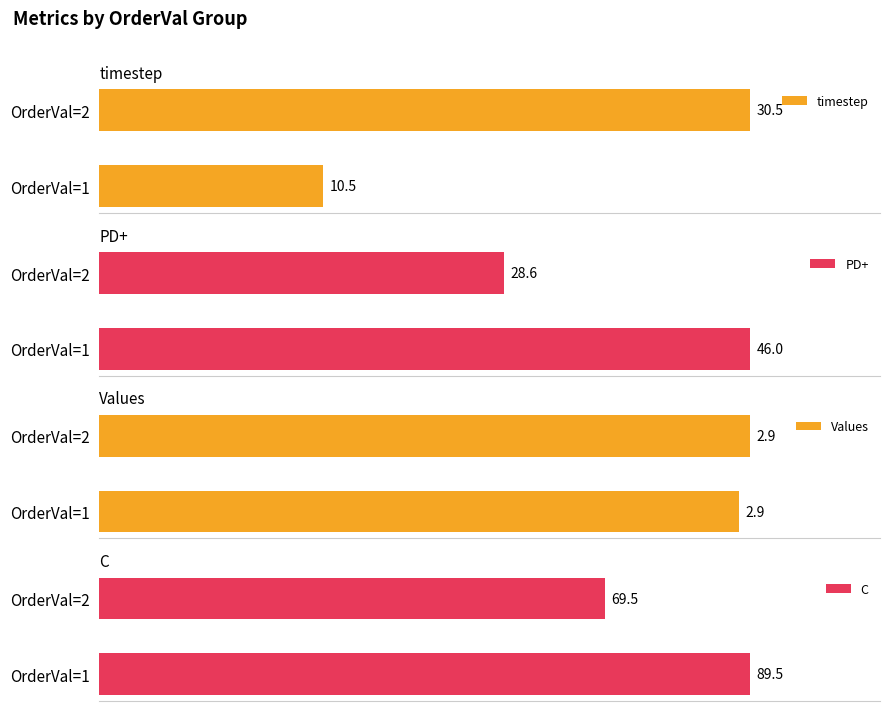

Is the value of C at 1 greater than the value of timestep at 0?

Yes